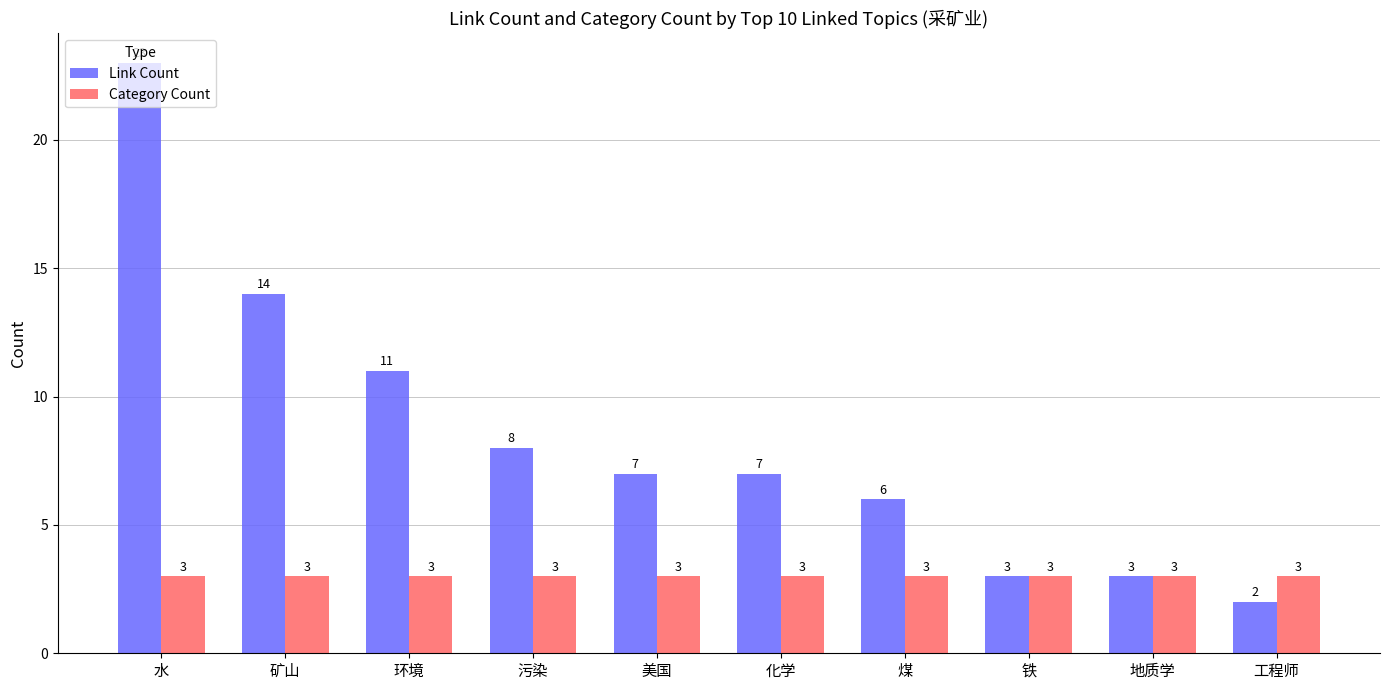

What position from the left is 工程师?

10